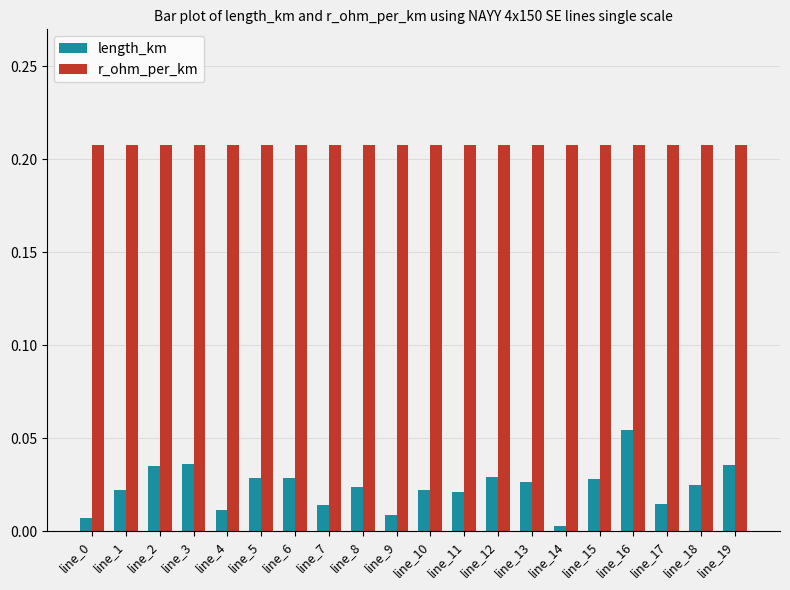

True or false: r_ohm_per_km has a value of 0.1 at line_3.

False